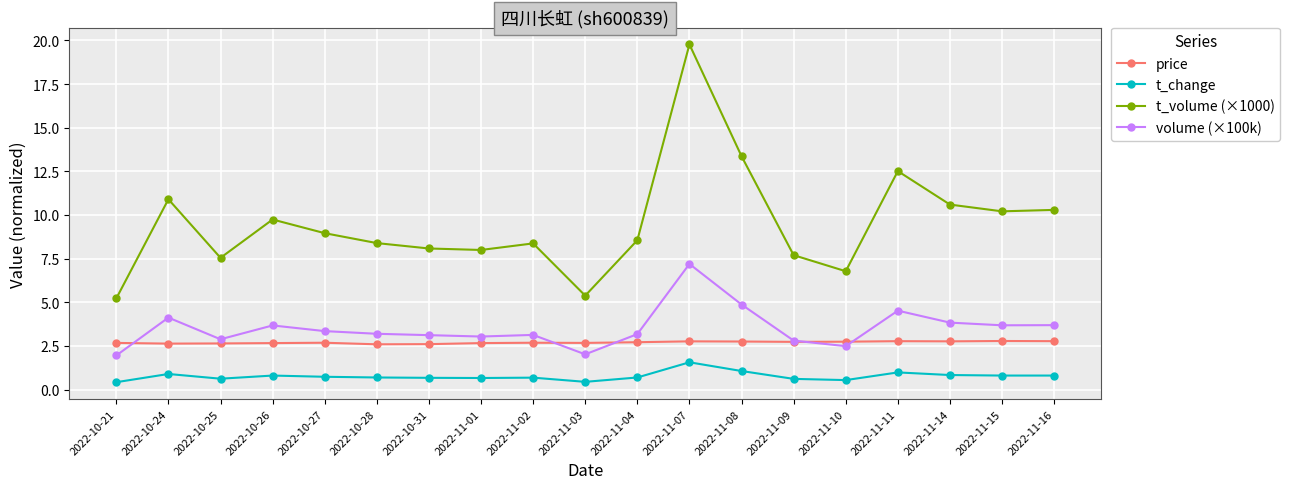

Rank the series at 2022-10-27 from highest to lowest value.

t_volume (×1000), volume (×100k), price, t_change